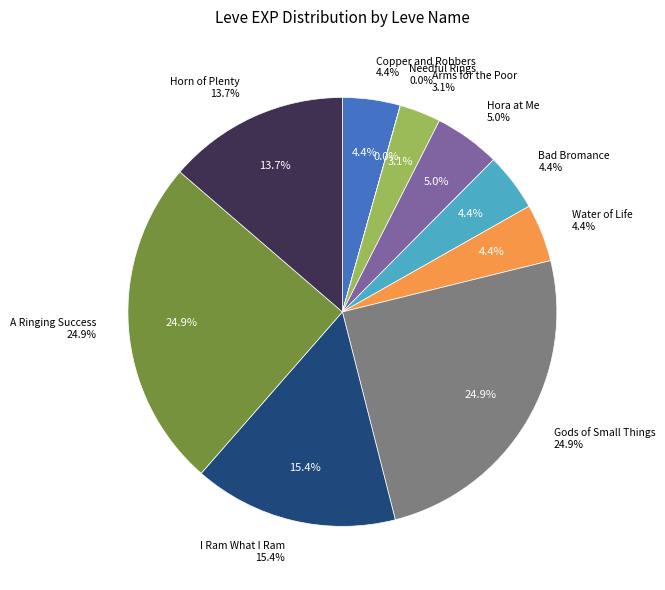

Does I Ram What I Ram represent more than half of the total?

No